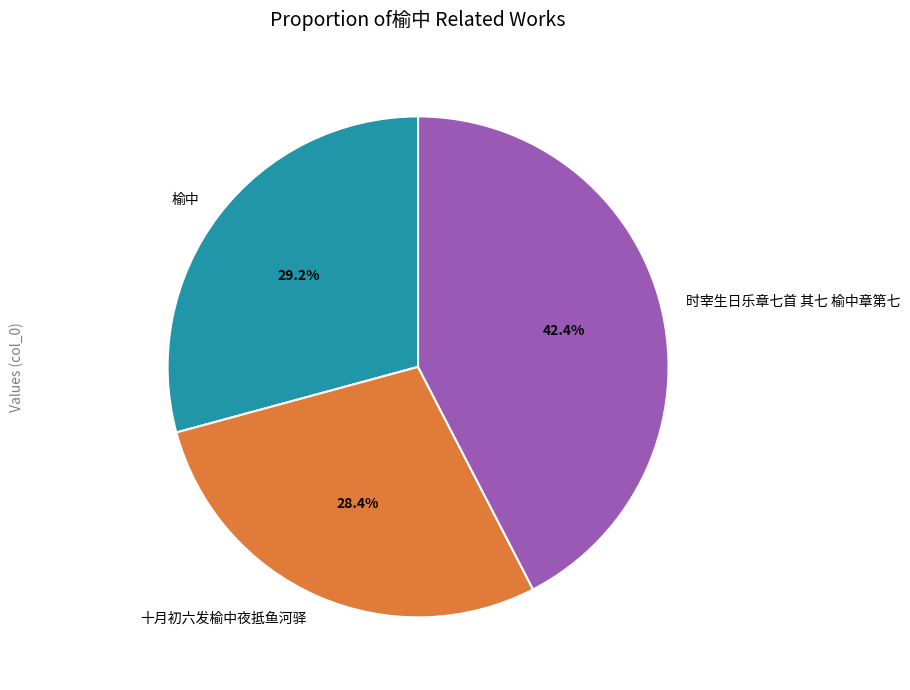

Which has a higher value, 榆中 or 时宰生日乐章七首 其七 榆中章第七?

时宰生日乐章七首 其七 榆中章第七